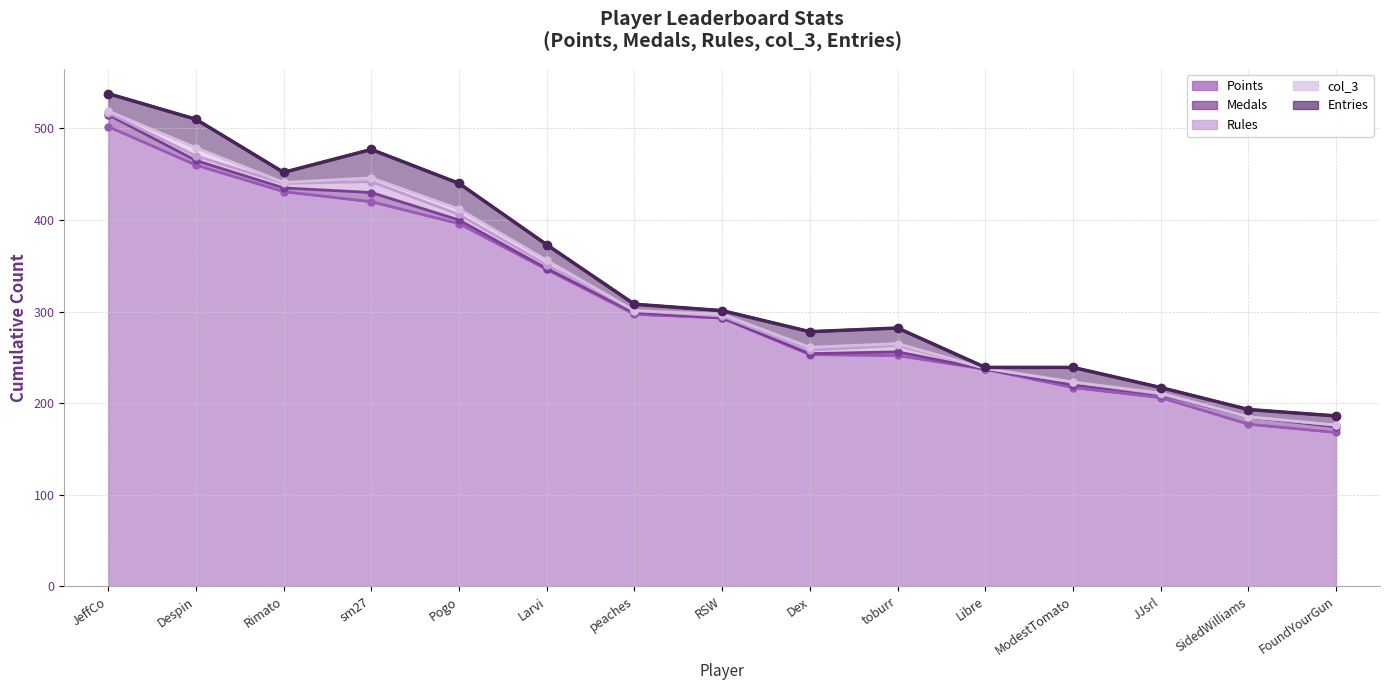

At which category is the sum across all series the highest?

JeffCo